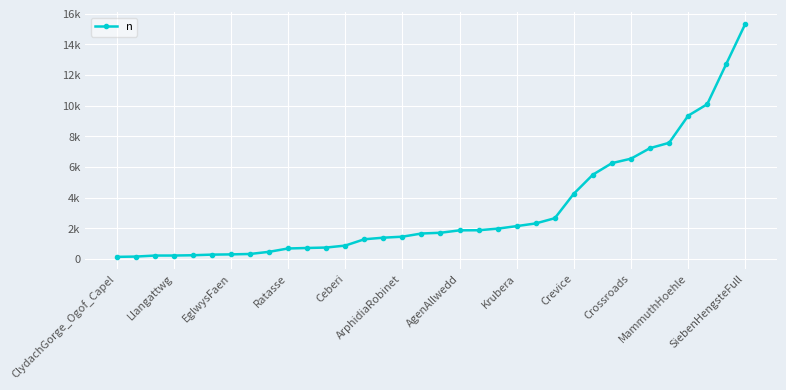

At which category does the chart reach its minimum across all series?

ClydachGorge_Ogof_Capel